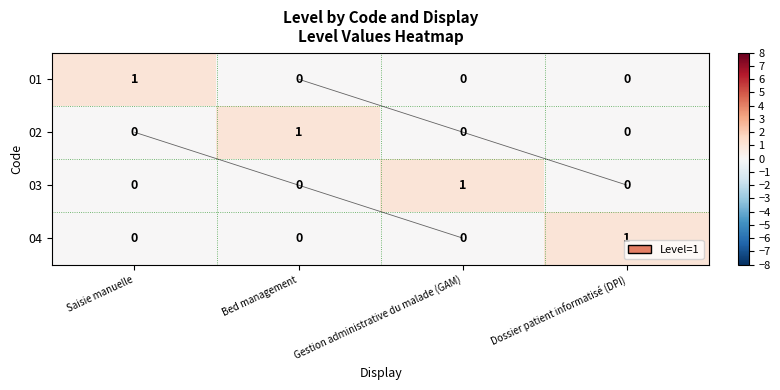

How many categories are shown in the chart?

4